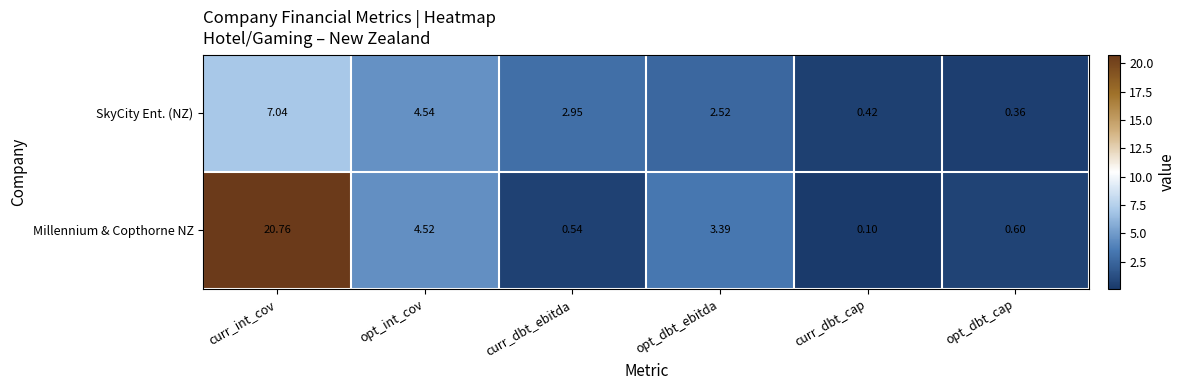

At which label does Millennium & Copthorne NZ first exceed 3?

curr_int_cov